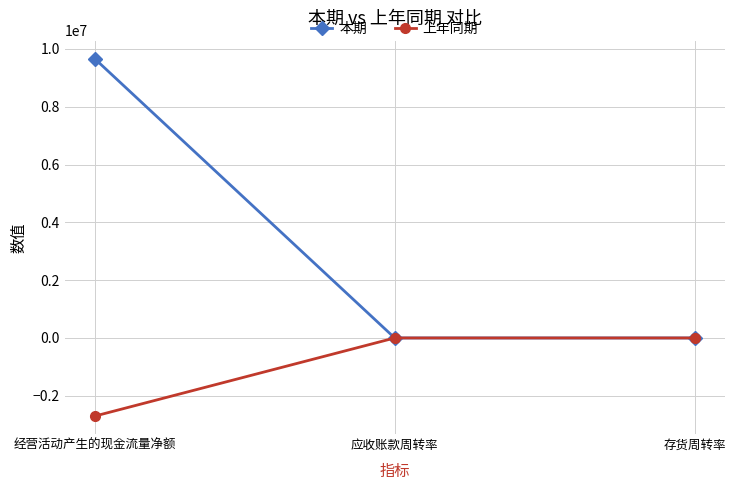

Which category has the lowest value in the 上年同期 series?

经营活动产生的现金流量净额